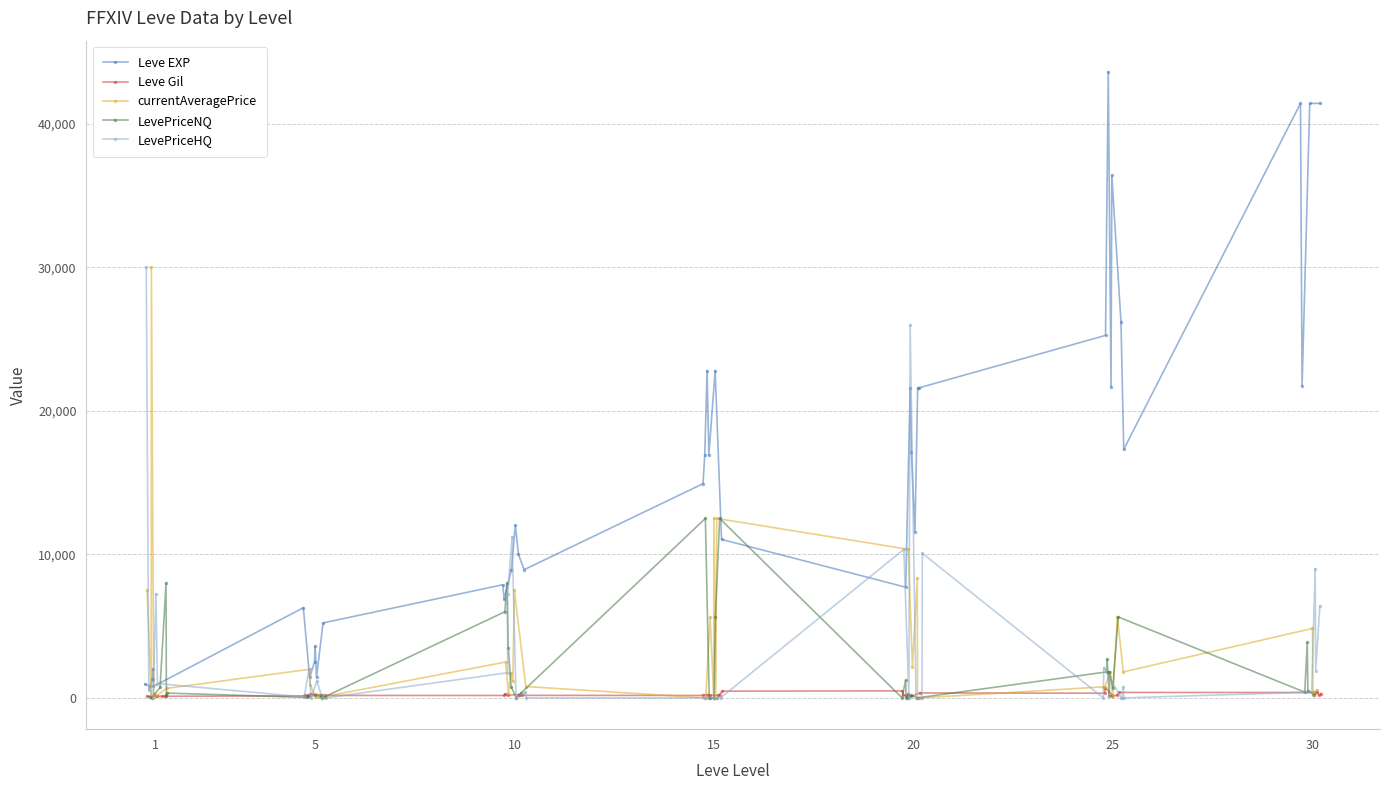

How many categories are shown in the chart?

40